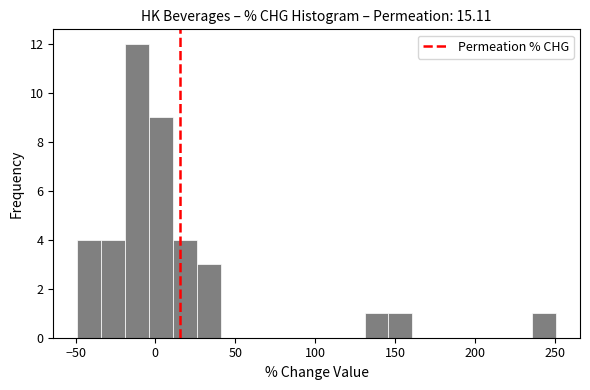

Read against the x-axis, roughly where is the centre of the tallest bar?

-10